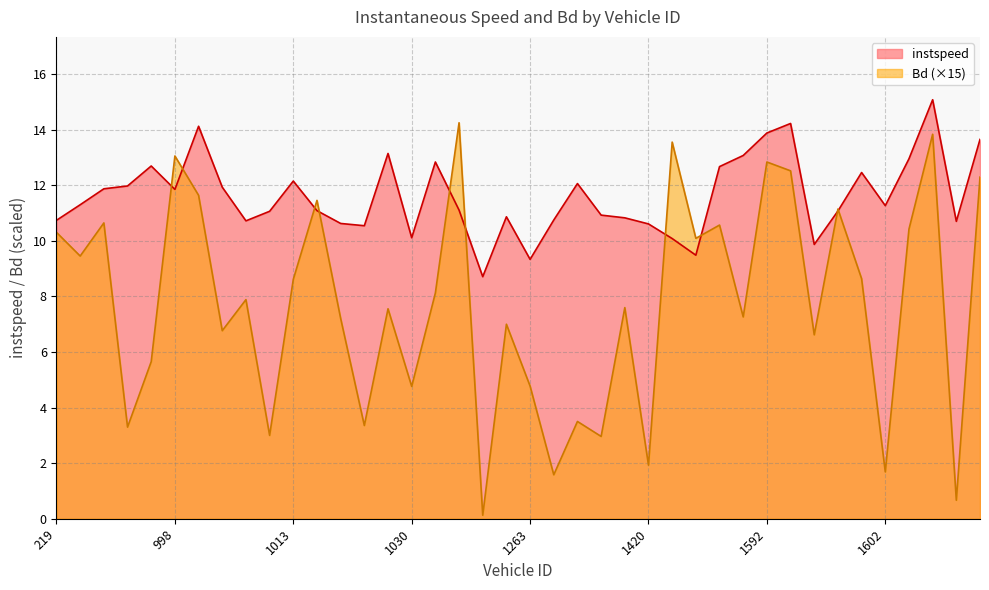

What is the value of the instspeed point at the 24th from the left?

10.9